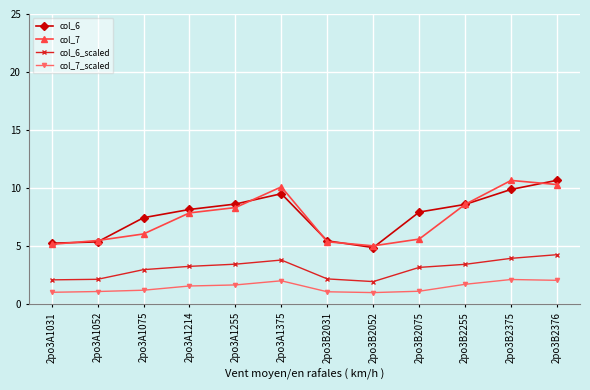

How many interior local peaks does the col_7 series have?

2